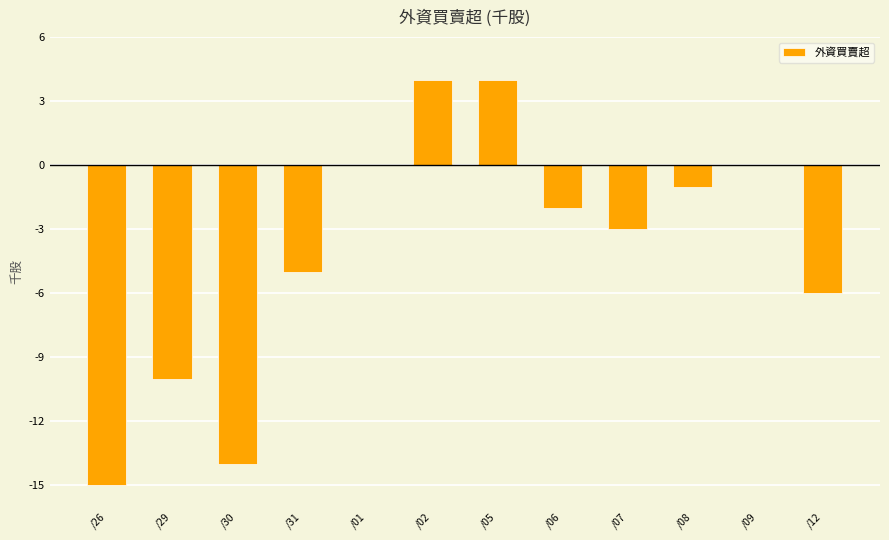

What is the sum of the values at /07 and /01?

-3